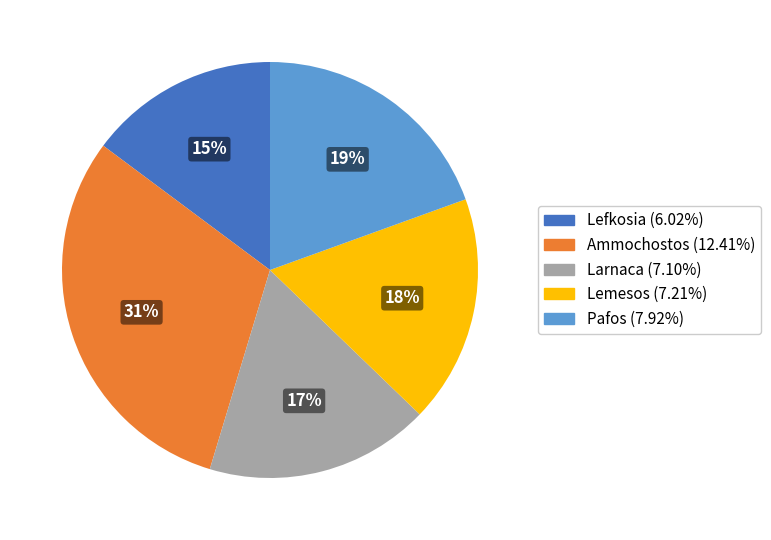

To the nearest percent, what portion does Lemesos represent?

18%